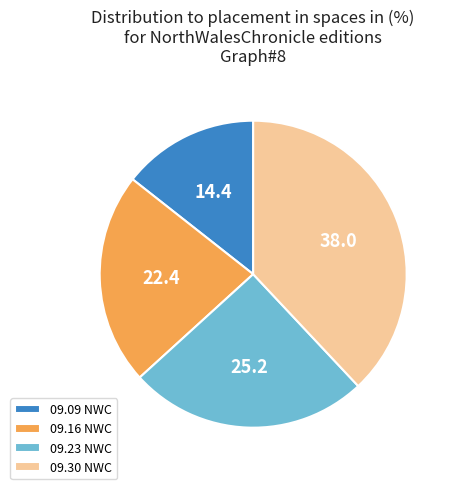

Is it true that 09.30 NWC is 47% of the pie?

False